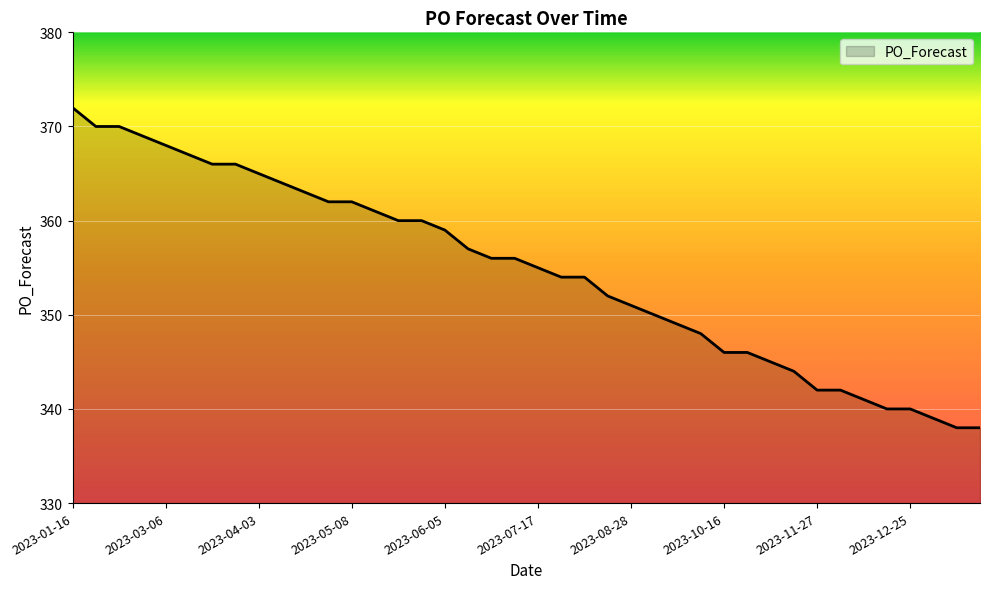

Is this an area chart (filled region under the line)?

No